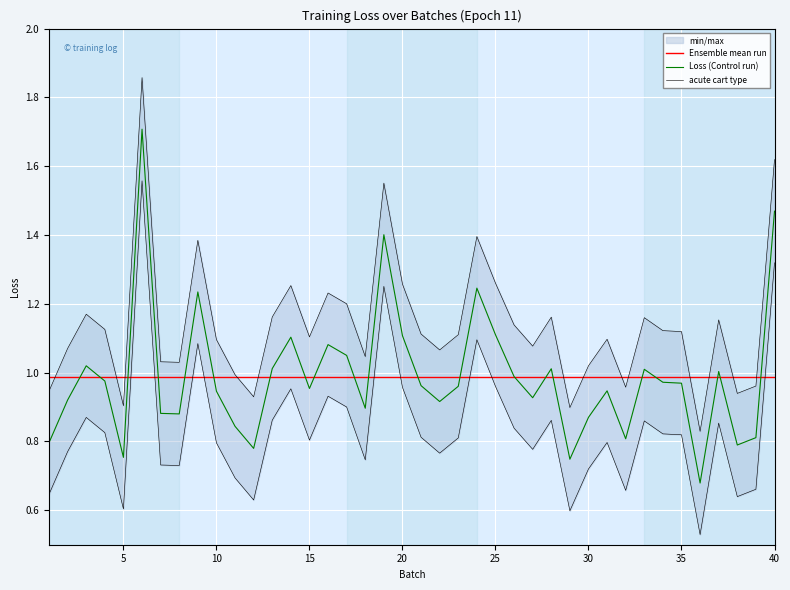

Which series has the largest range (max minus min)?

Loss (Control run)